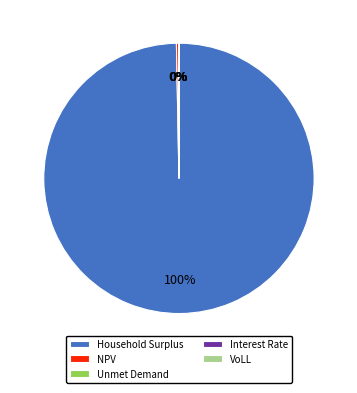

Which category accounts for the majority?

Household Surplus